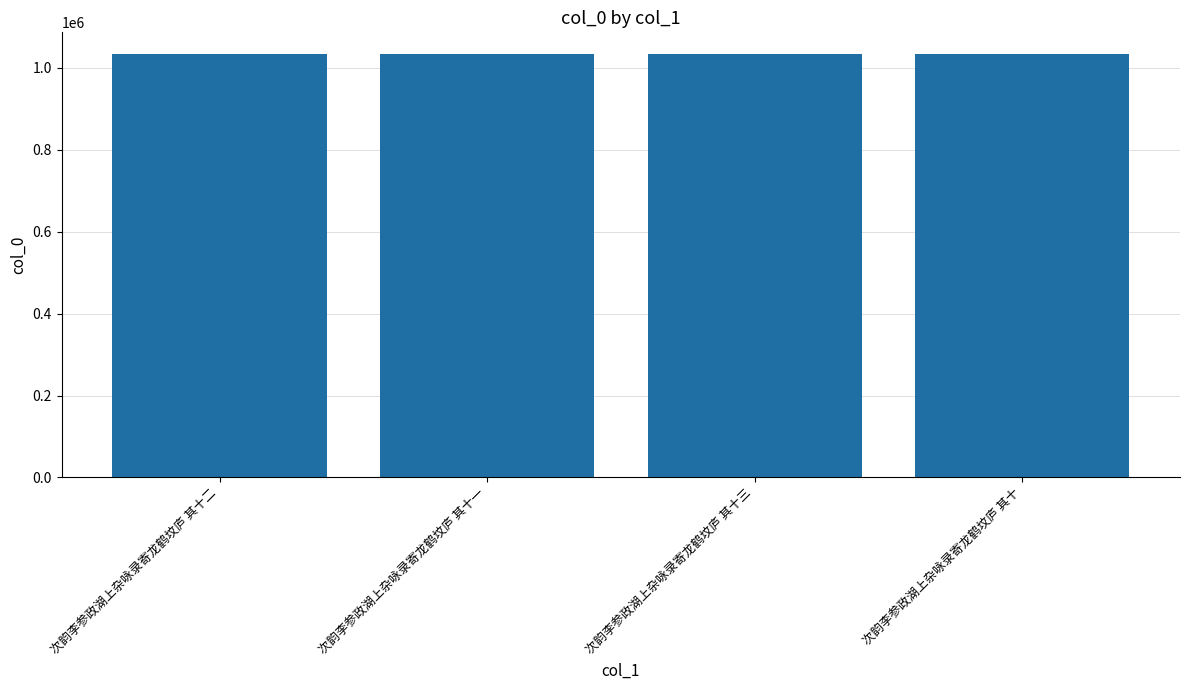

The chart shows a value of 1034963 at 次韵李参政湖上杂咏录寄龙鹤坟庐 其十三. True or false?

True